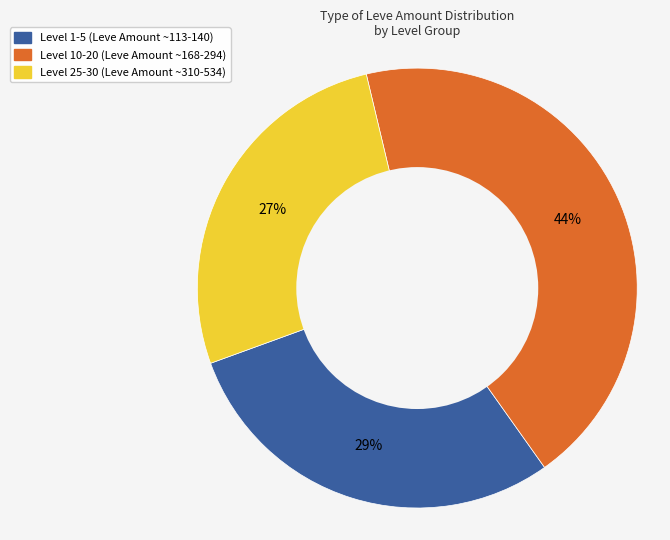

Is there a majority slice in this chart?

No